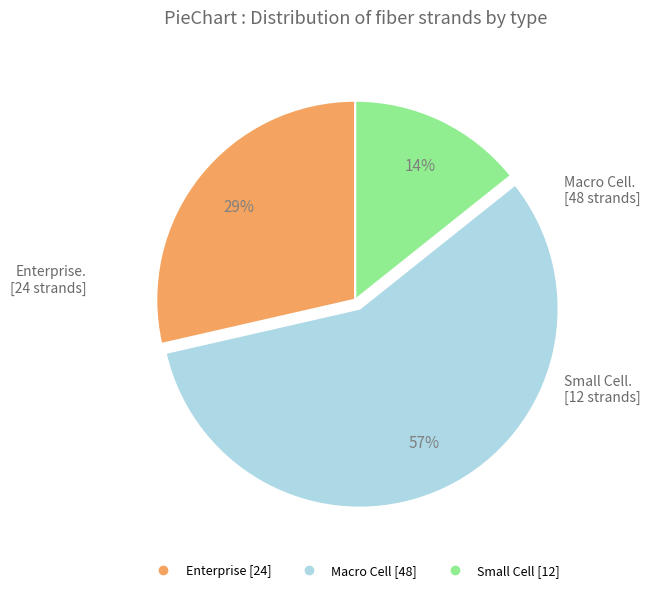

To the nearest percent, what is the difference between the largest and smallest slice percentages?

43%